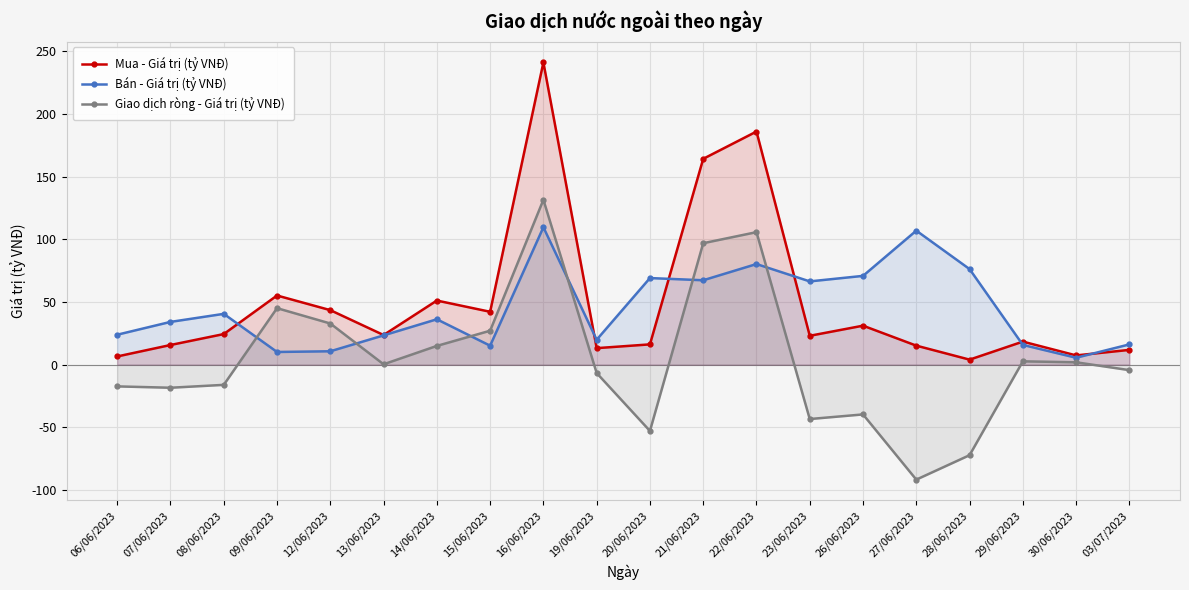

The Giao dịch ròng - Giá trị (tỷ VNĐ) series shows 32.8 at 12/06/2023. True or false?

True